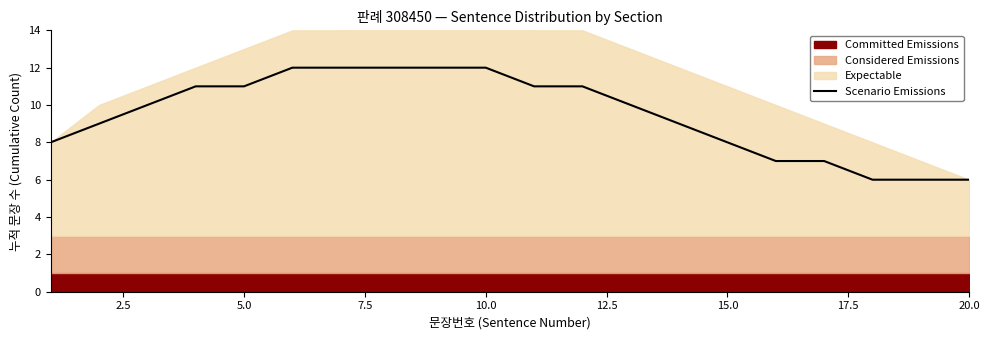

What is the value of the 14th point from the left?

9